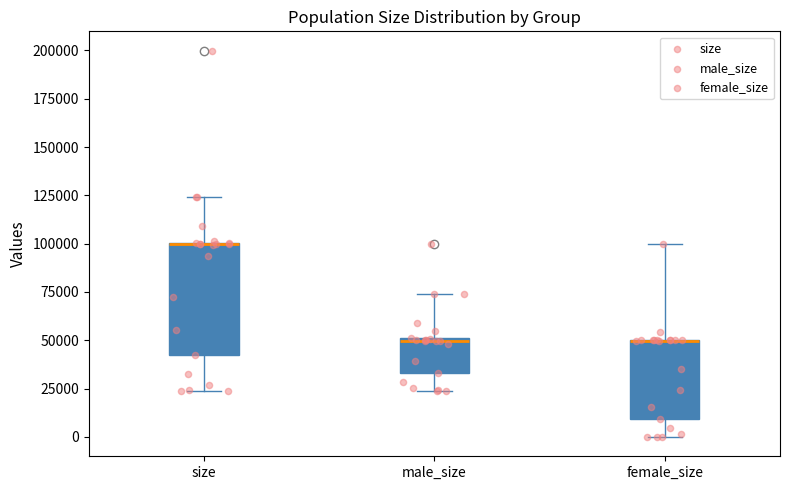

Reading left to right, transcribe this box plot: for each box, give where its median line is, the range the box spans, and where its two whiskers end, as read against the y-axis. The values are not printed on the chart, so give them approximately, as read against the axis.

size: median 100000 (drawn on the box's upper edge), box 40000 to 100000, whiskers 25000 to 125000
male_size: median 50000, box 35000 to 50000, whiskers 25000 to 75000
female_size: median 50000 (drawn on the box's upper edge), box 10000 to 50000, whiskers 0 to 100000